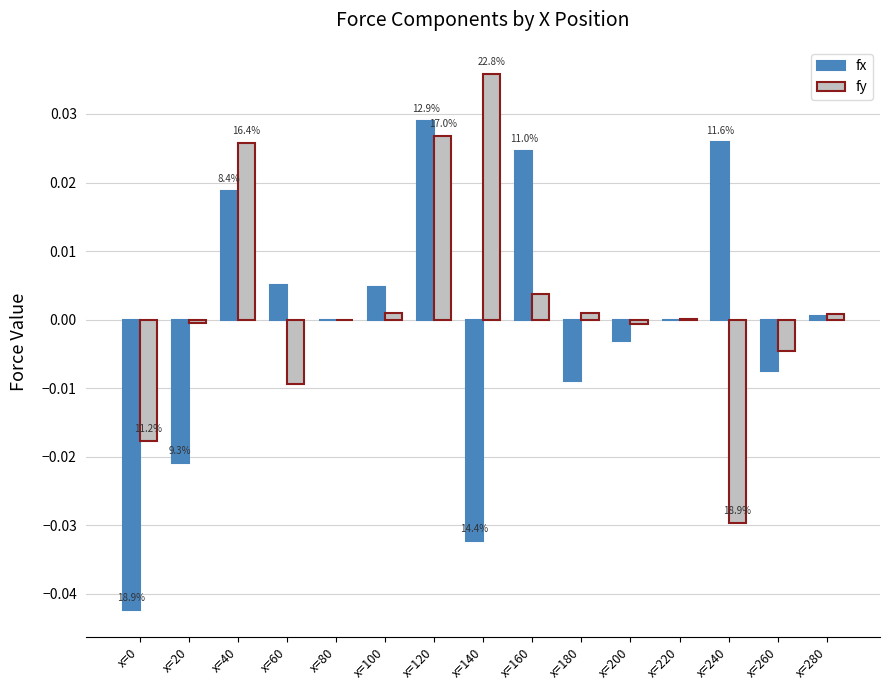

Count the number of categories in the chart.

15